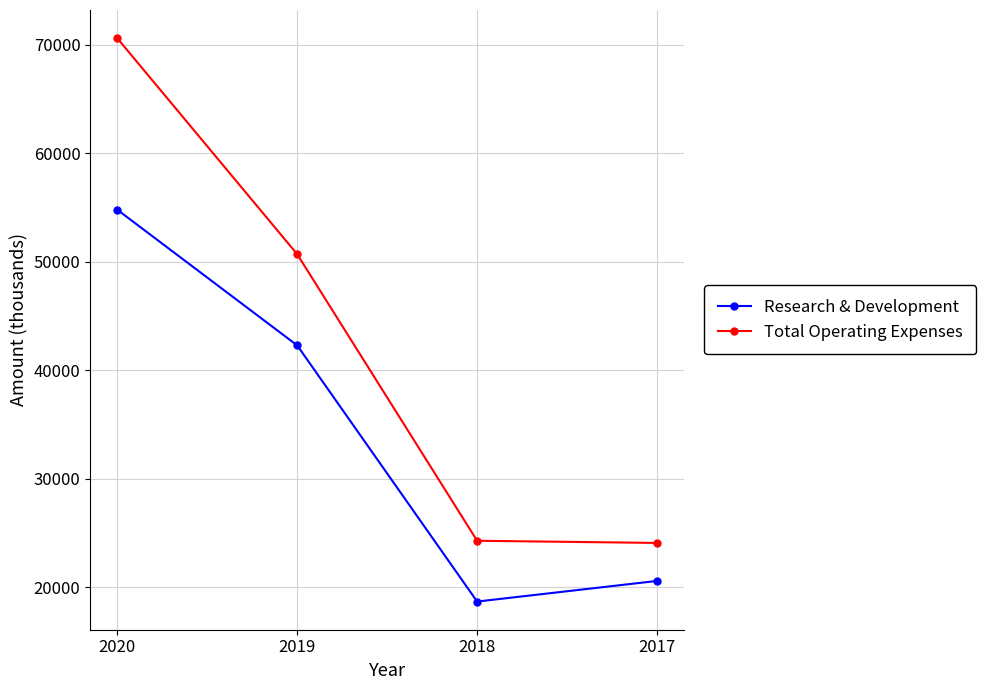

What is the spread (max minus min) of values at 2018?

5600